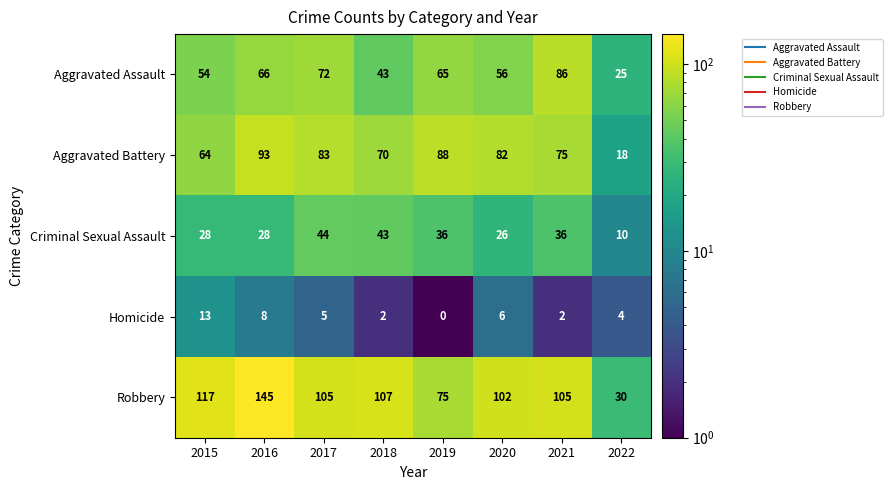

How many Homicide values are between 2 and 8?

6